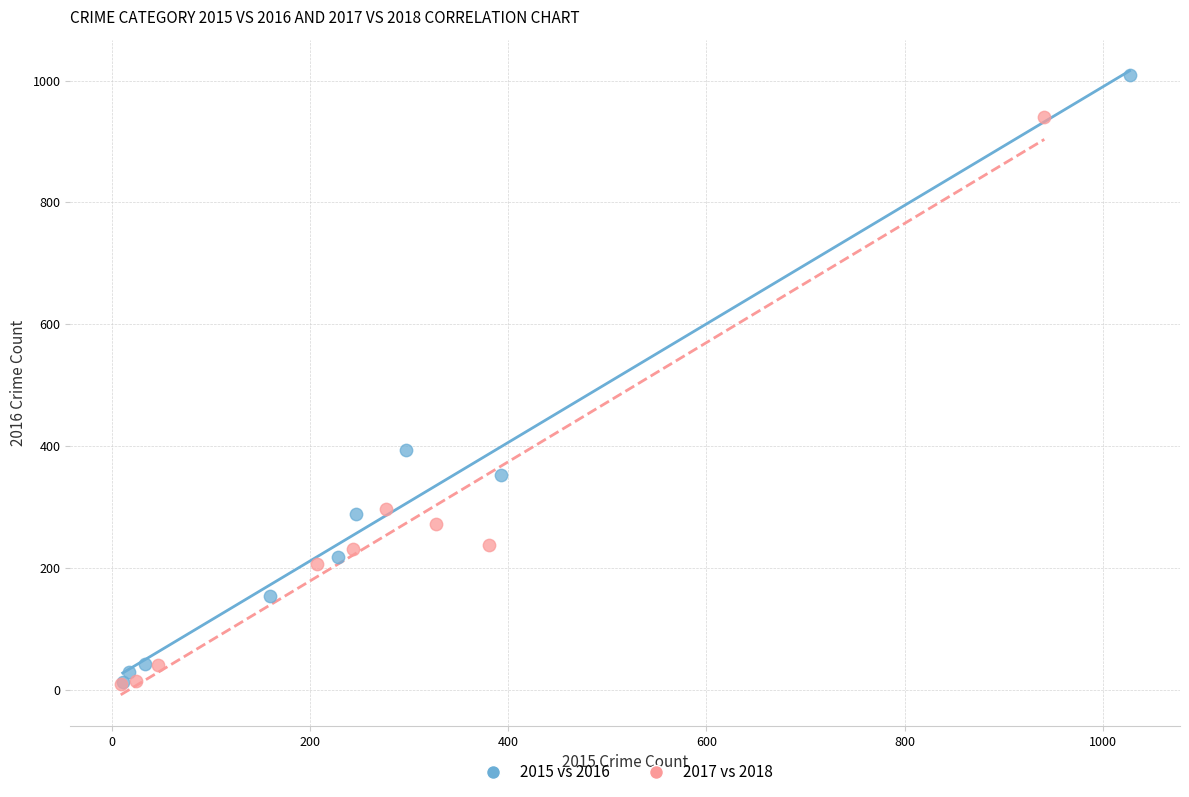

Which series has the largest Y range (max minus min)?

2015 vs 2016